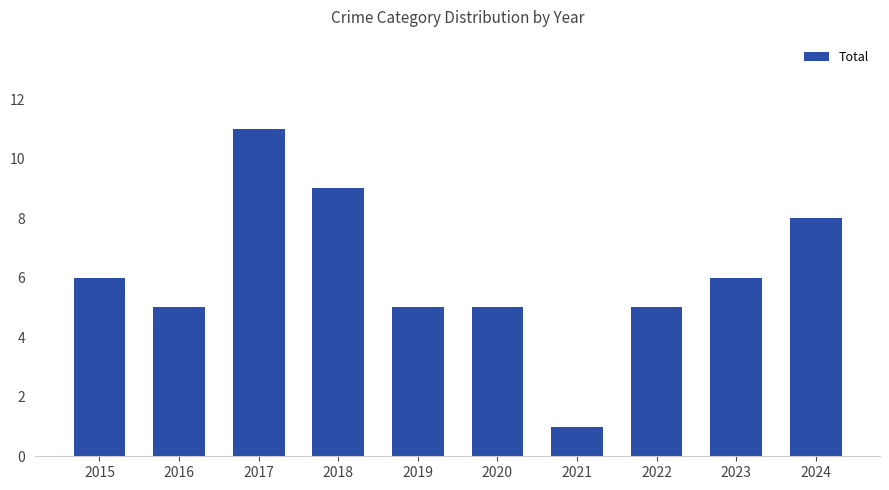

What is the approximate value at 2017?

11